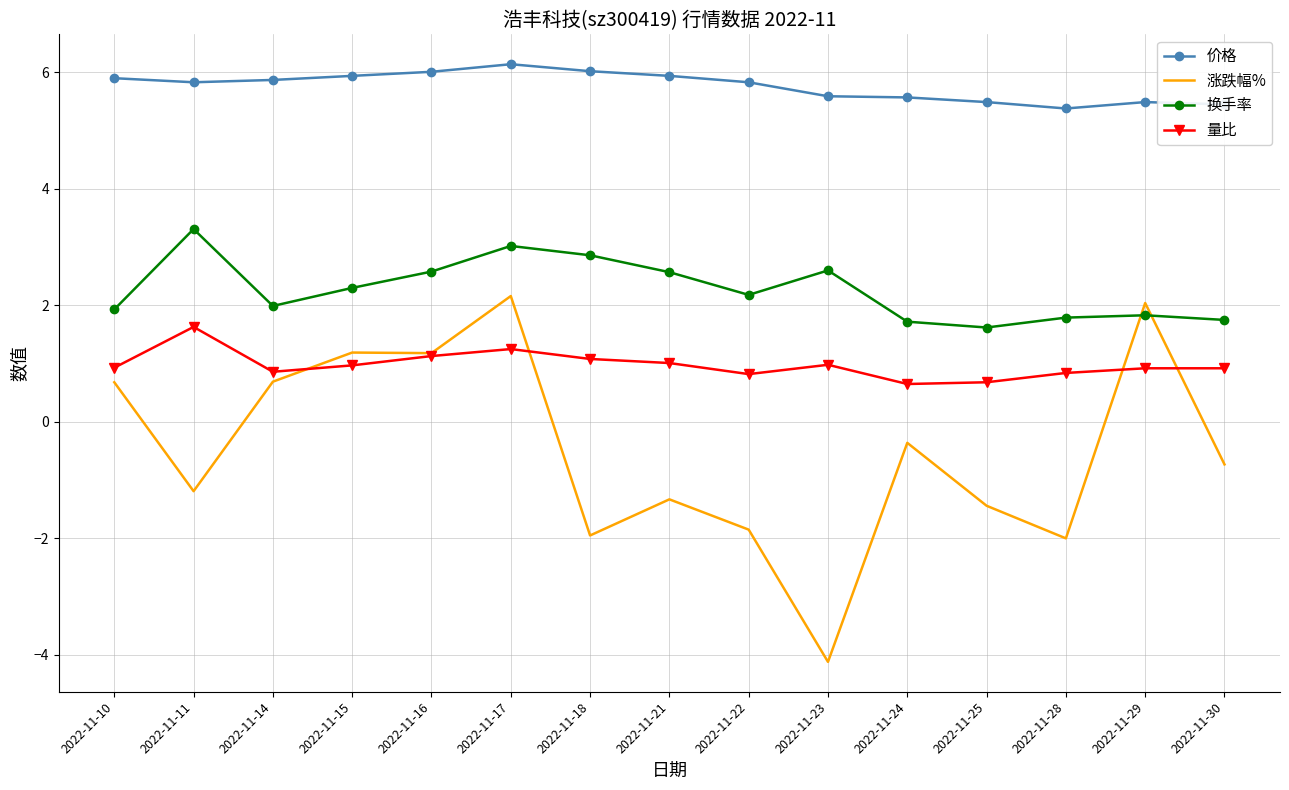

True or false: 换手率 has a value of 3.3 at 2022-11-11.

True